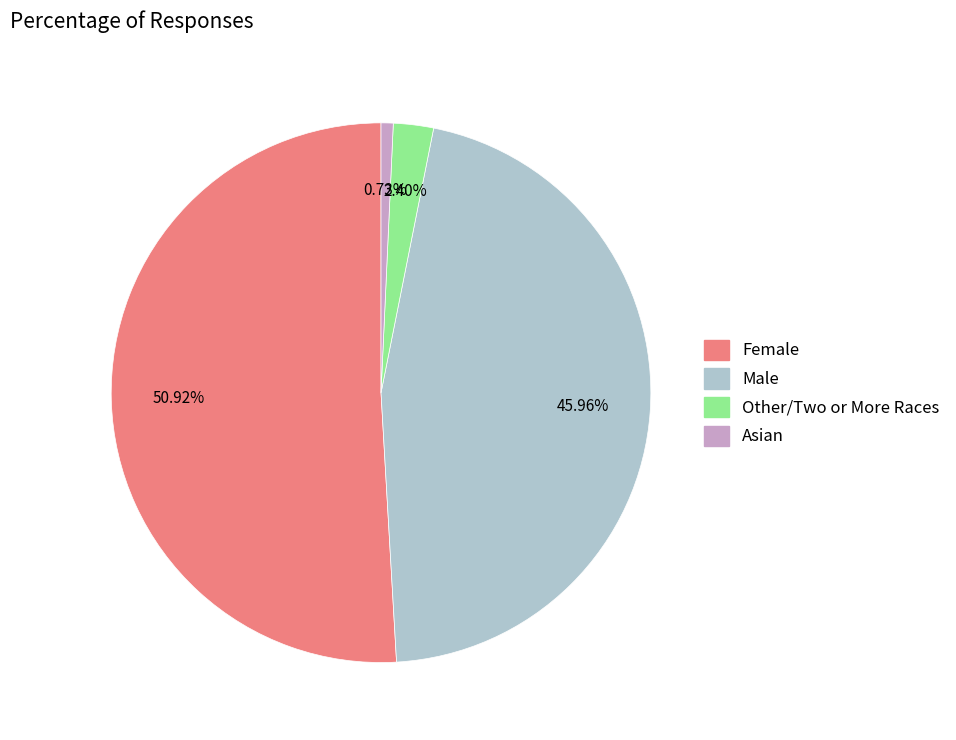

Is there any slice that represents more than half of the pie?

Yes